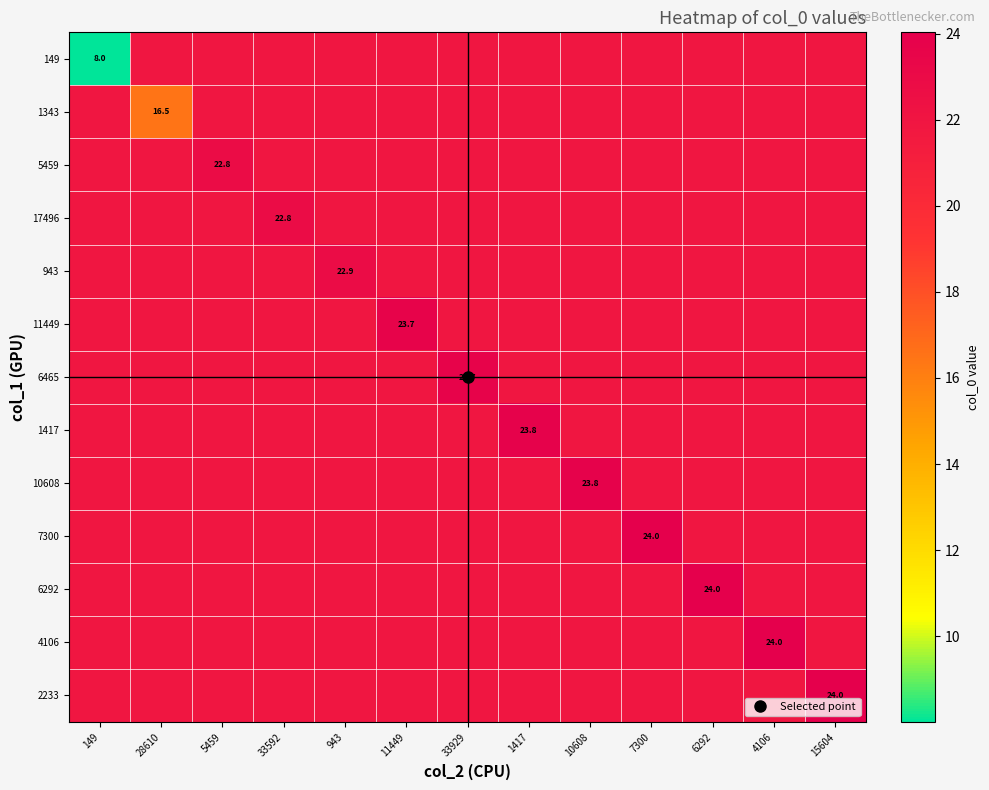

What is the maximum value for 1343?

21.8